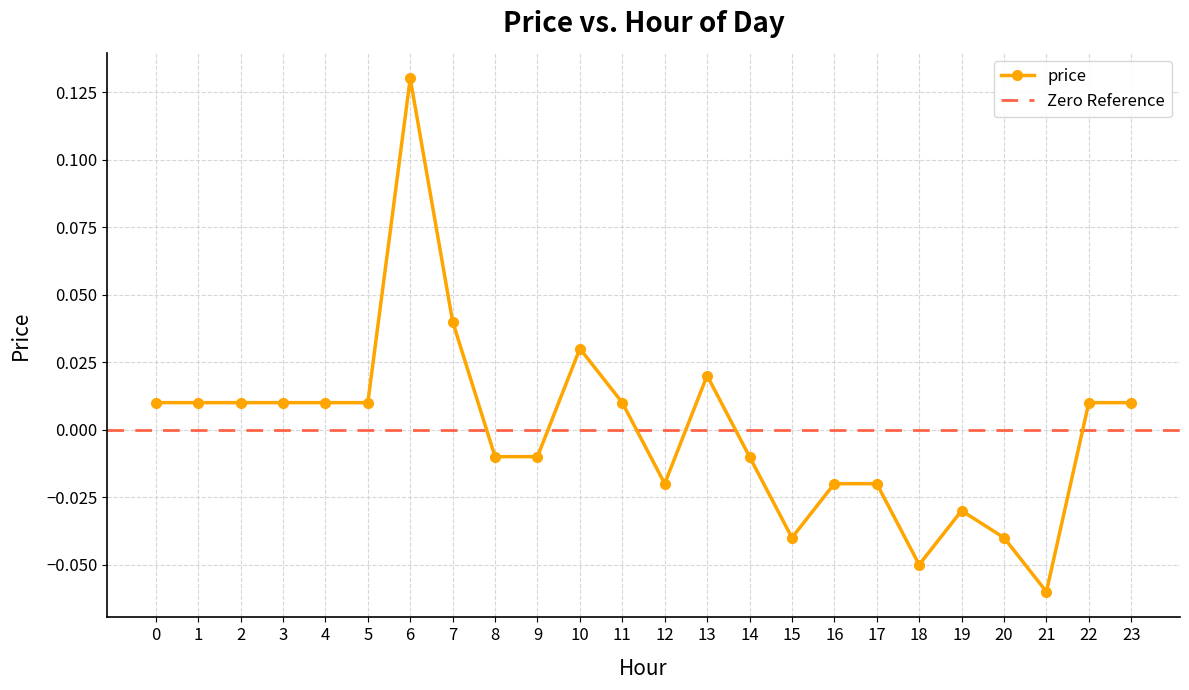

What is the difference between the values at 15 and 23?

0.1